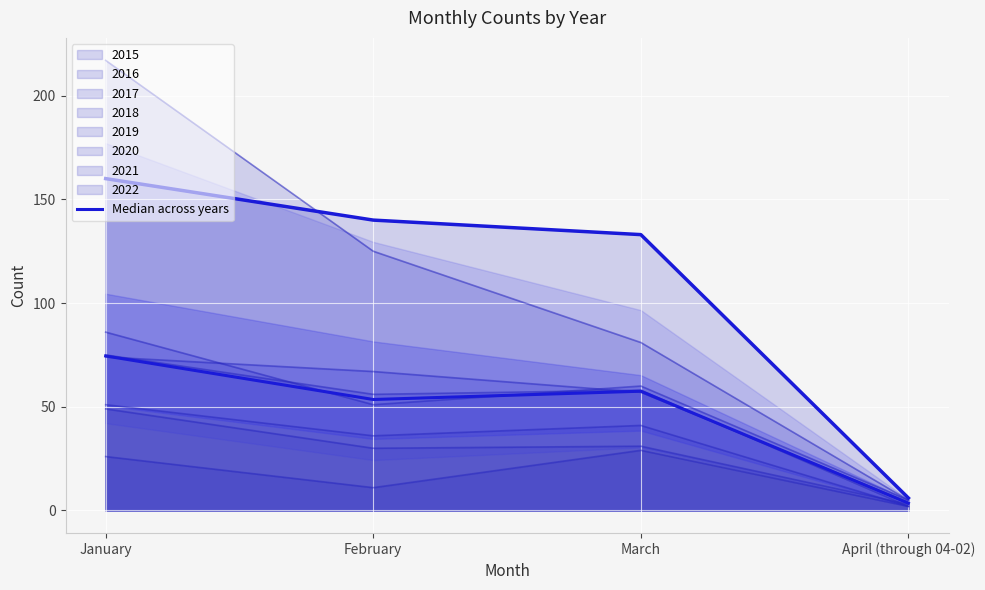

Rank the categories by value from lowest to highest.

April (through 04-02), February, March, January